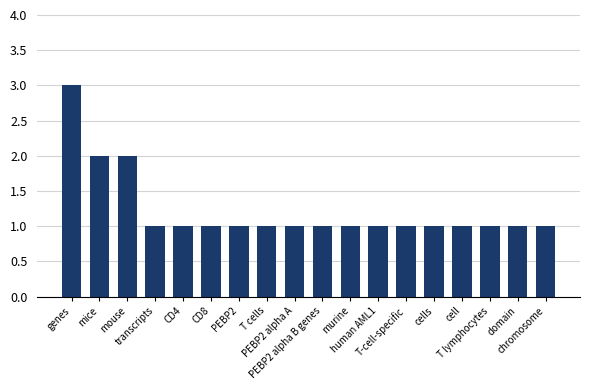

What is the maximum value shown in the chart?

3